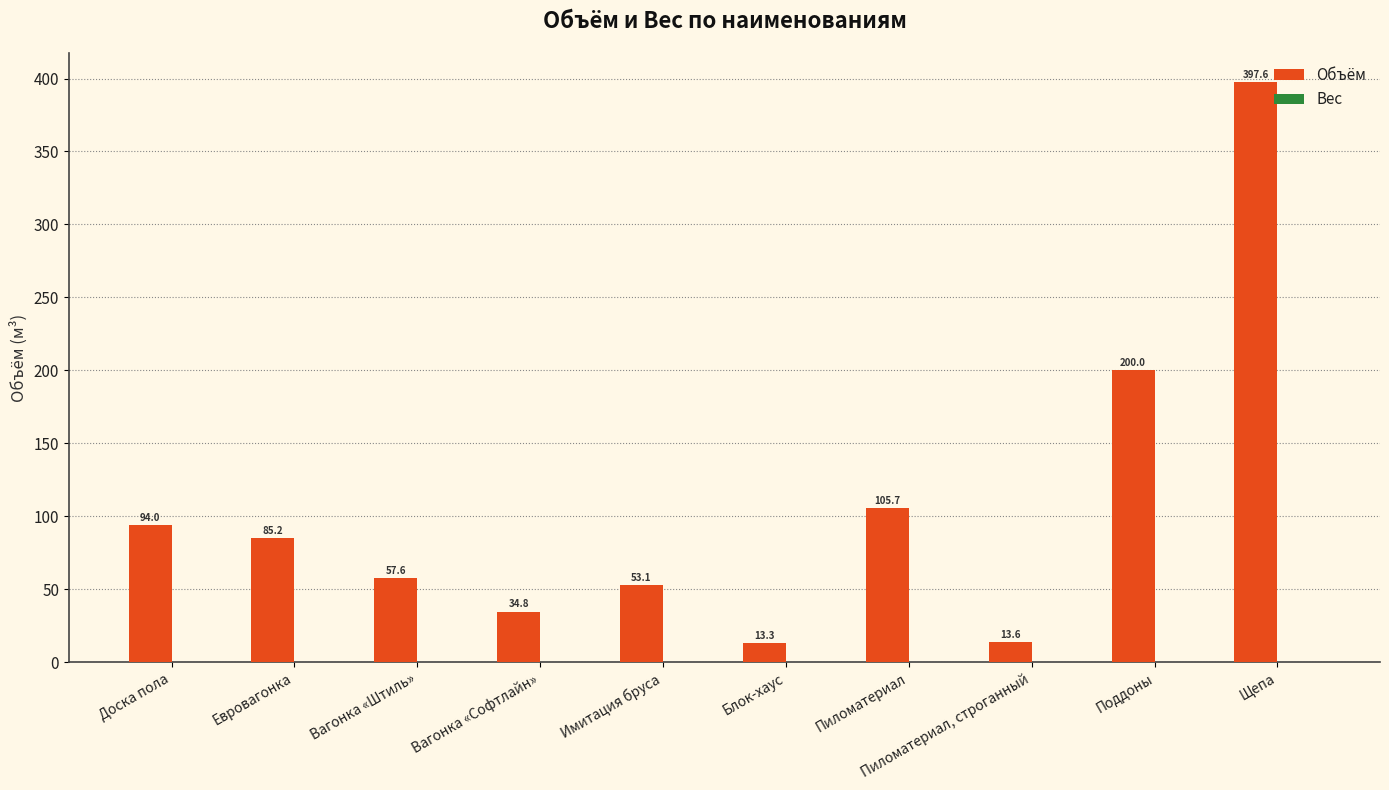

What is the minimum value shown in the chart?

13.3